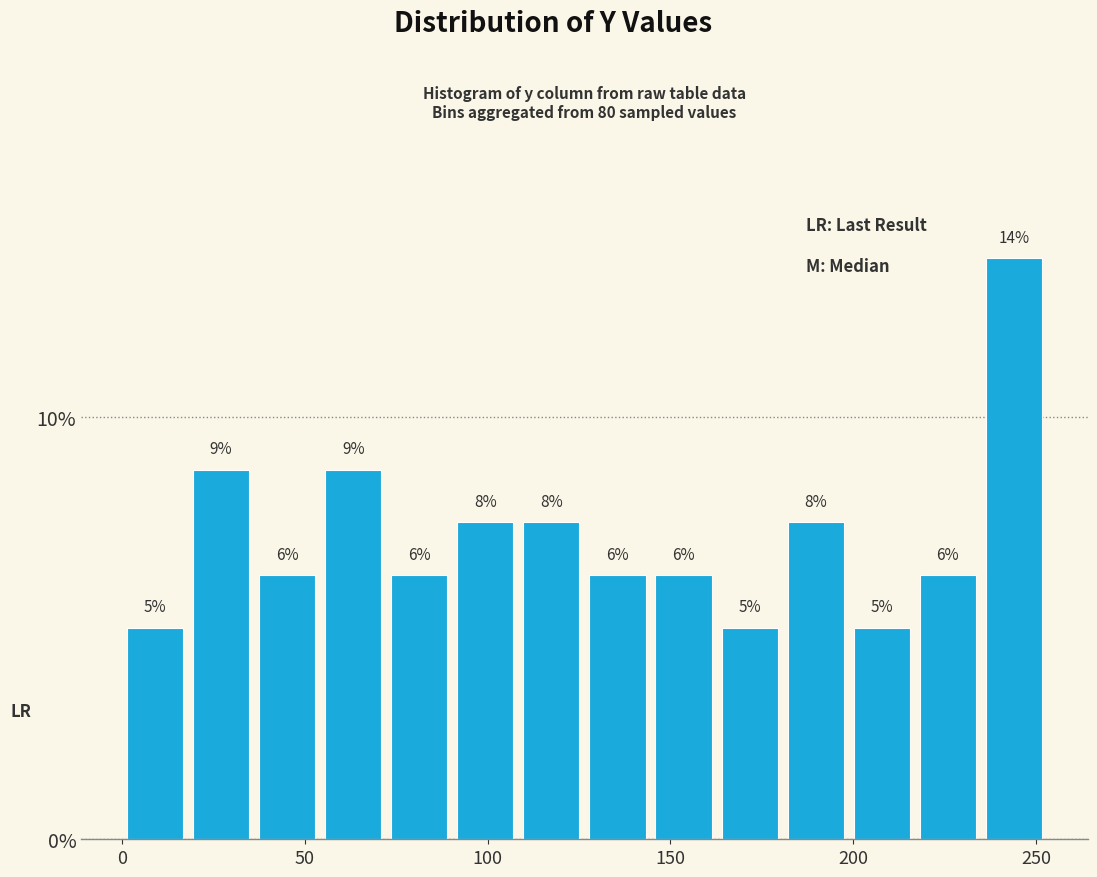

Around what value on the x-axis is the tallest bar? Give the approximate position of its centre, as read against the axis.

245